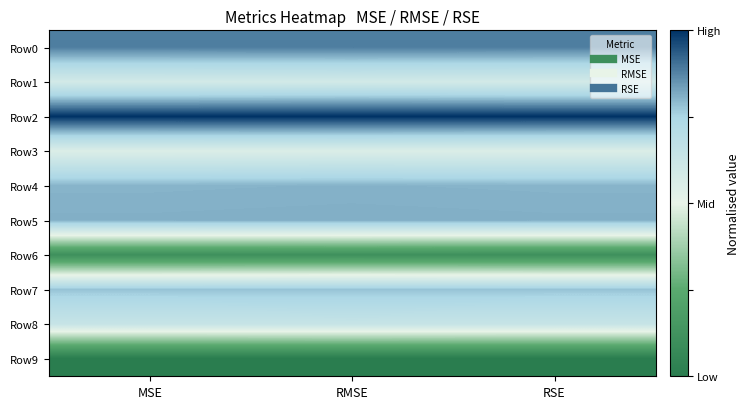

Reading right to left, list all the values displayed in this chart.

Row0: RSE=0.9	RMSE=0.9	MSE=0.9
Row1: RSE=0.6	RMSE=0.6	MSE=0.6
Row2: RSE=1.0	RMSE=1.0	MSE=1.0
Row3: RSE=0.6	RMSE=0.6	MSE=0.6
Row4: RSE=0.8	RMSE=0.8	MSE=0.8
Row5: RSE=0.8	RMSE=0.8	MSE=0.8
Row6: RSE=0.1	RMSE=0.1	MSE=0.1
Row7: RSE=0.8	RMSE=0.8	MSE=0.8
Row8: RSE=0.6	RMSE=0.6	MSE=0.6
Row9: RSE=0.0	RMSE=0.0	MSE=0.0